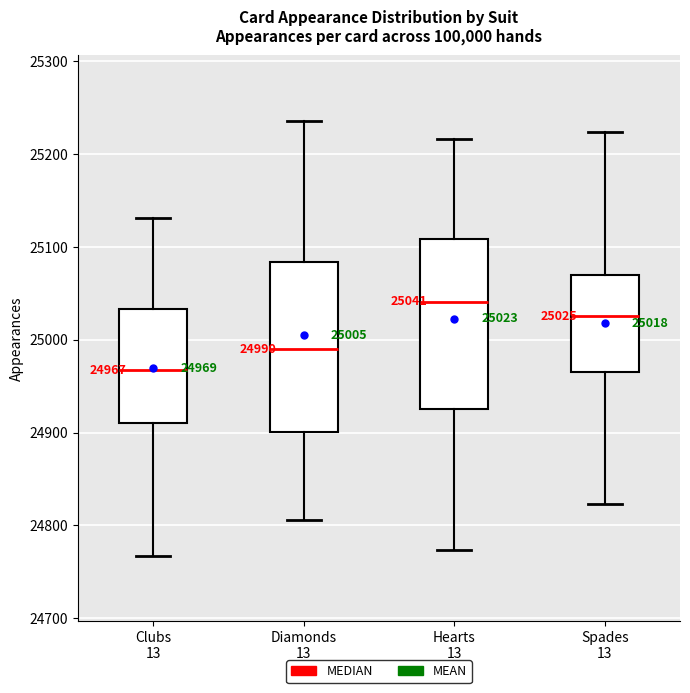

Which box has the highest median line?

Hearts 13